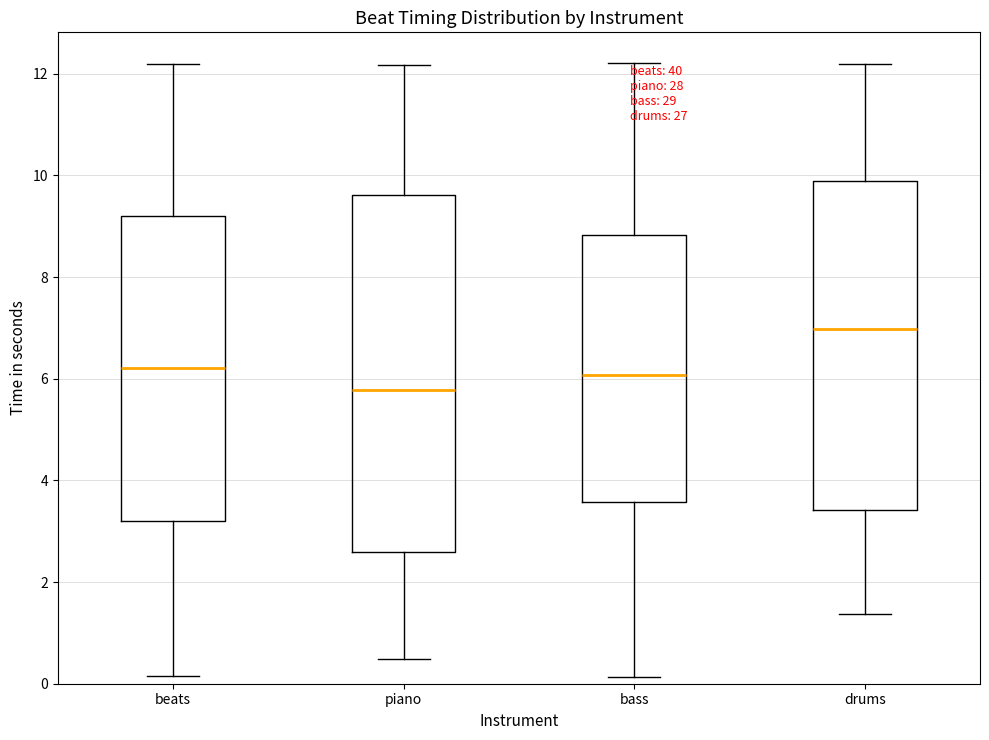

Which box has the lowest median line?

piano